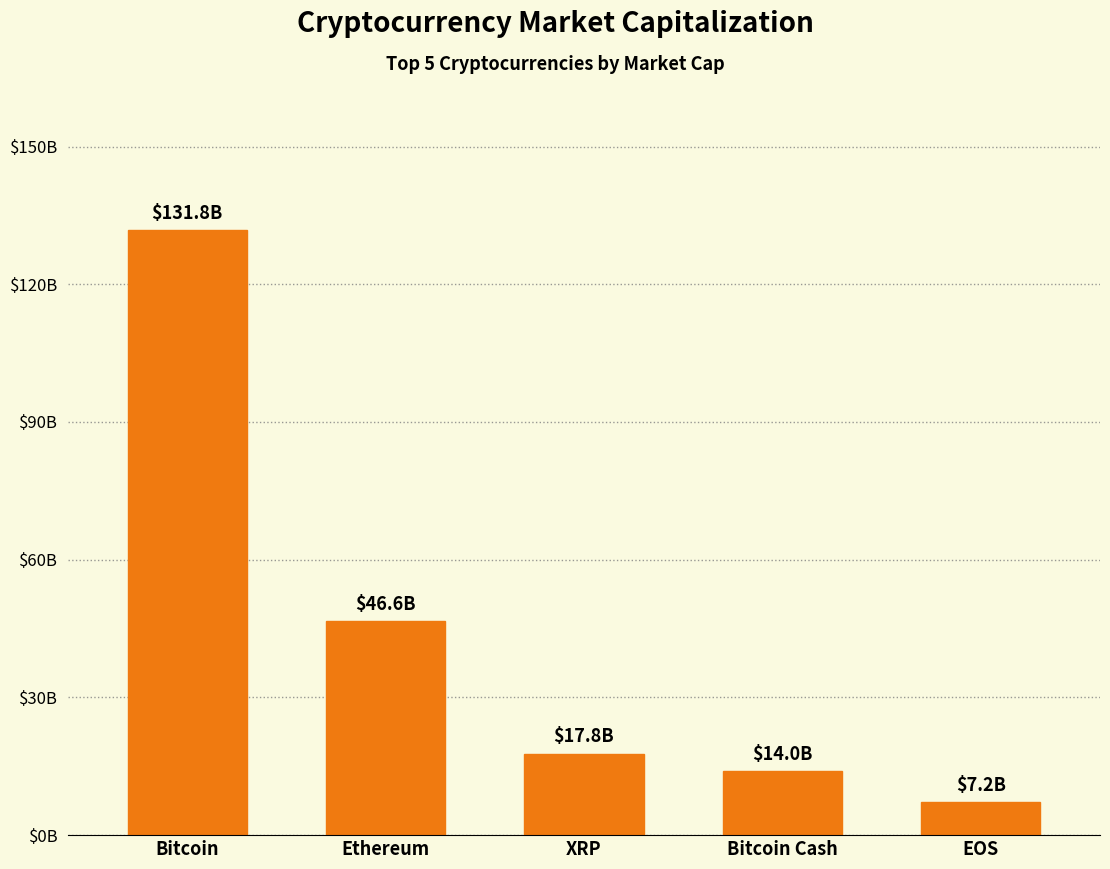

Rank the categories by value from lowest to highest.

EOS, Bitcoin Cash, XRP, Ethereum, Bitcoin